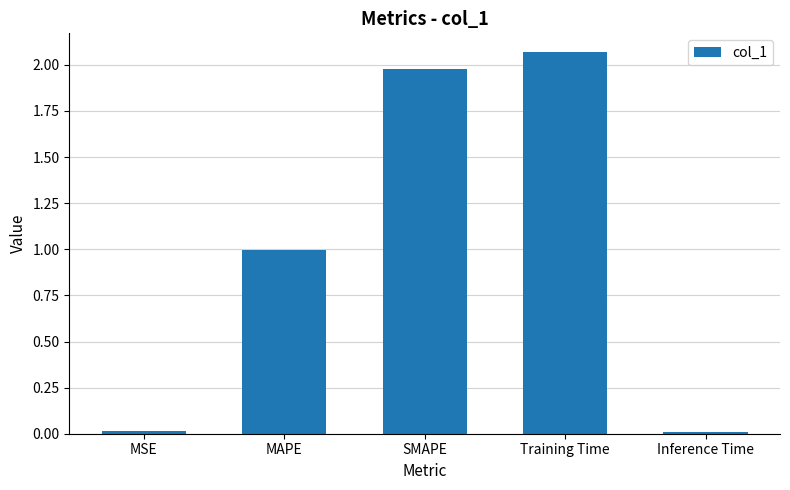

Between Training Time and MAPE, which is larger?

Training Time